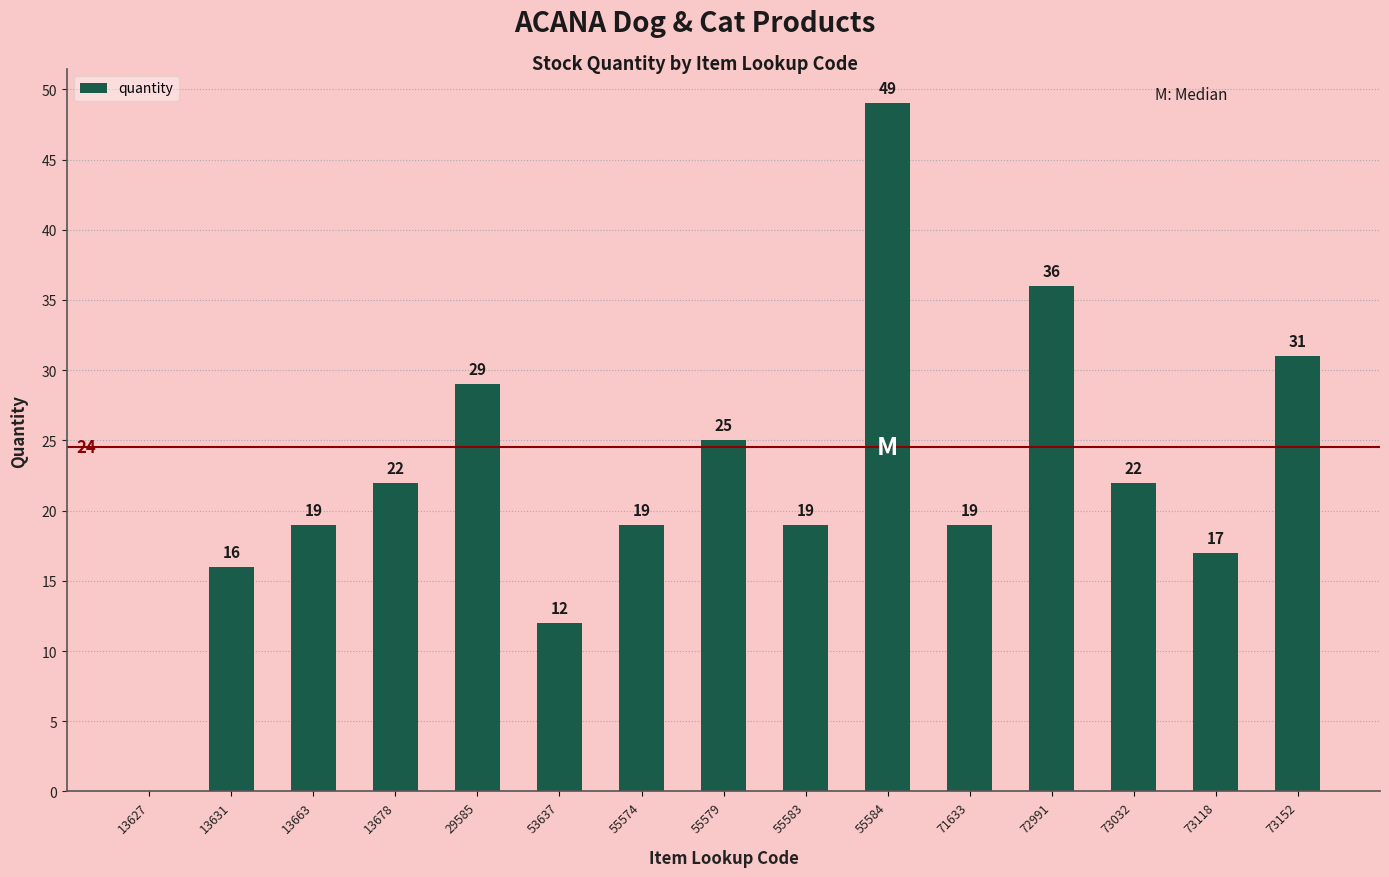

How many data points does each series have?

15